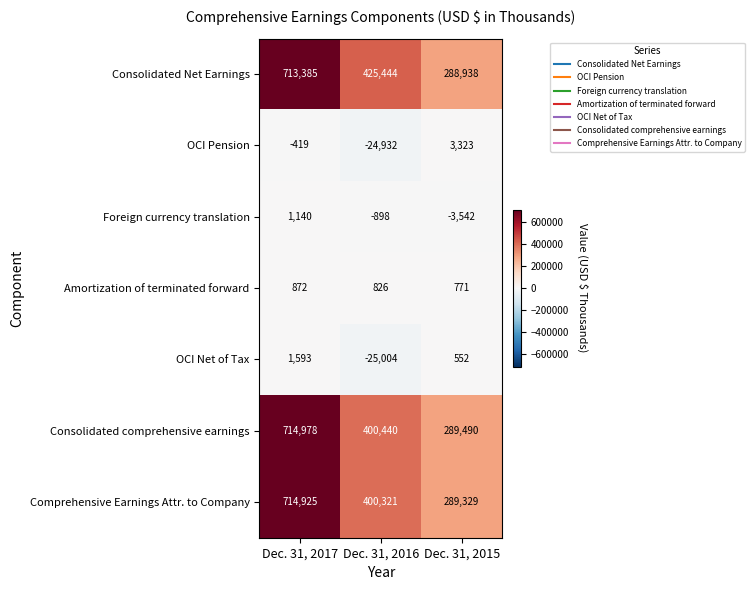

Reading left to right, extract all data points from this chart.

Consolidated Net Earnings: 713385	425444	288938
OCI Pension: -419	-24932	3323
Foreign currency translation: 1140	-898	-3542
Amortization of terminated forward: 872	826	771
OCI Net of Tax: 1593	-25004	552
Consolidated comprehensive earnings: 714978	400440	289490
Comprehensive Earnings Attr. to Company: 714925	400321	289329